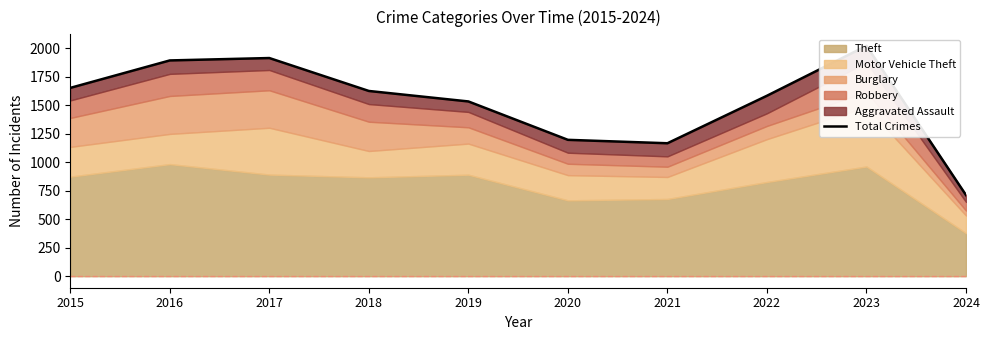

What is the sum of all values?

15304